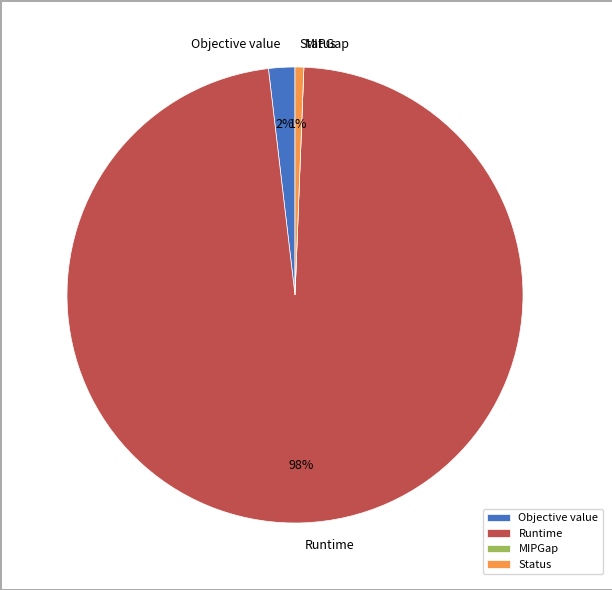

Is it true that Objective value is 8% of the pie?

False